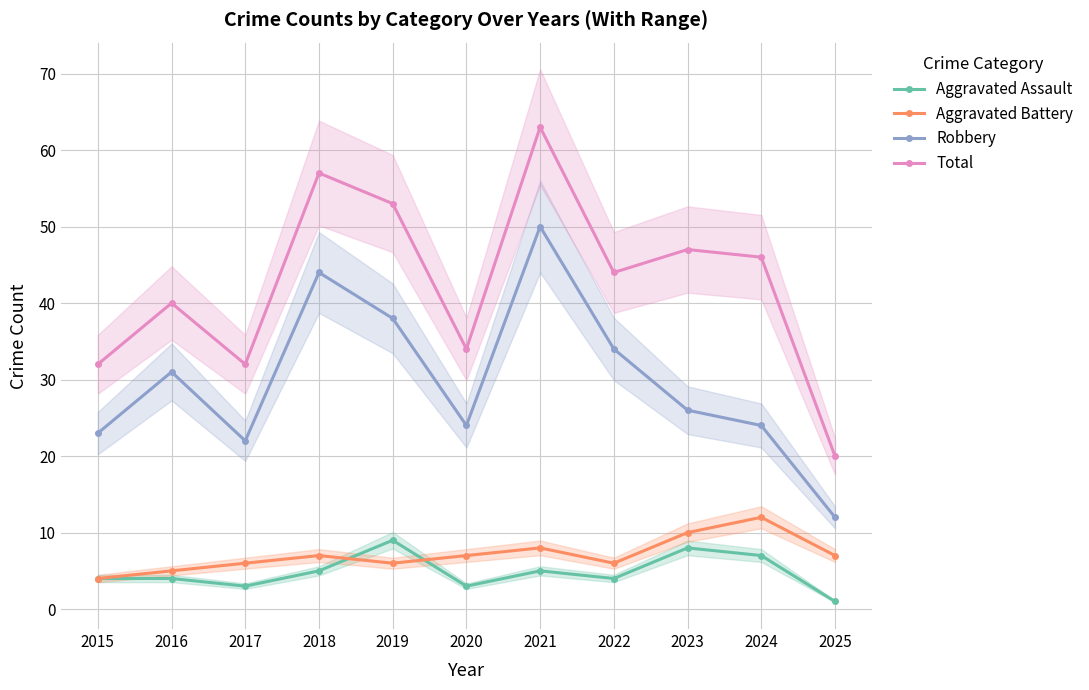

What is the minimum value shown in the chart?

1